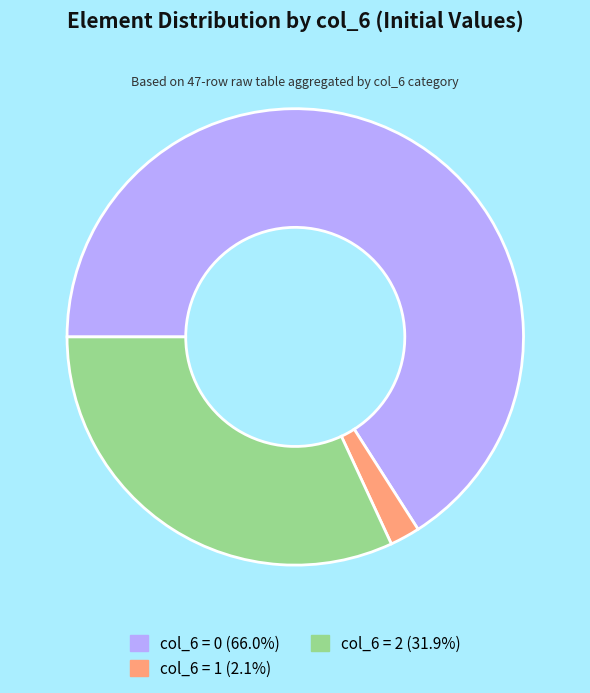

Is there a majority slice in this chart?

Yes